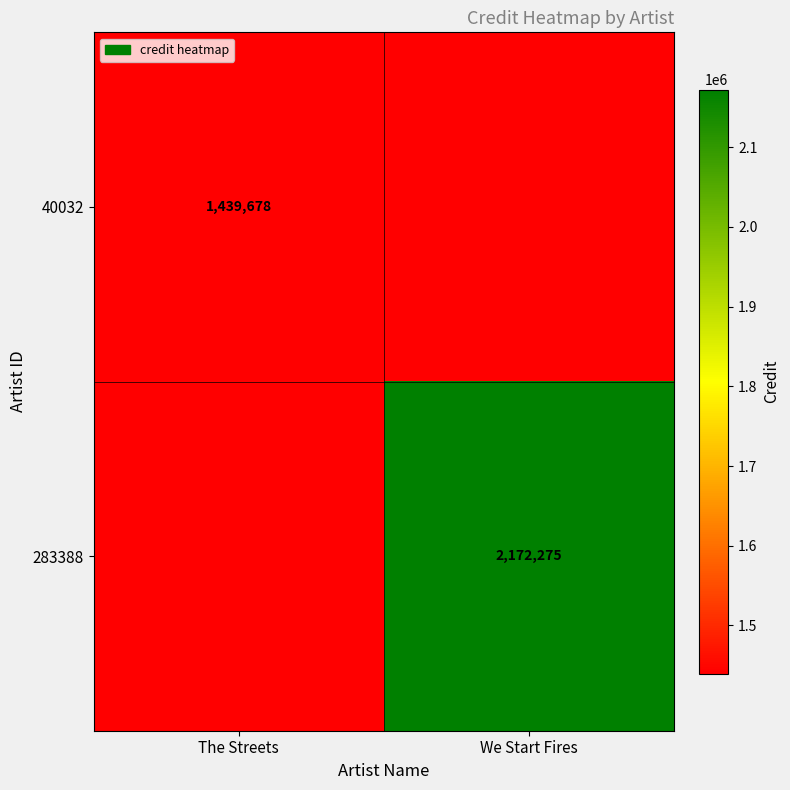

At how many categories does at least one series exceed 2077568?

1